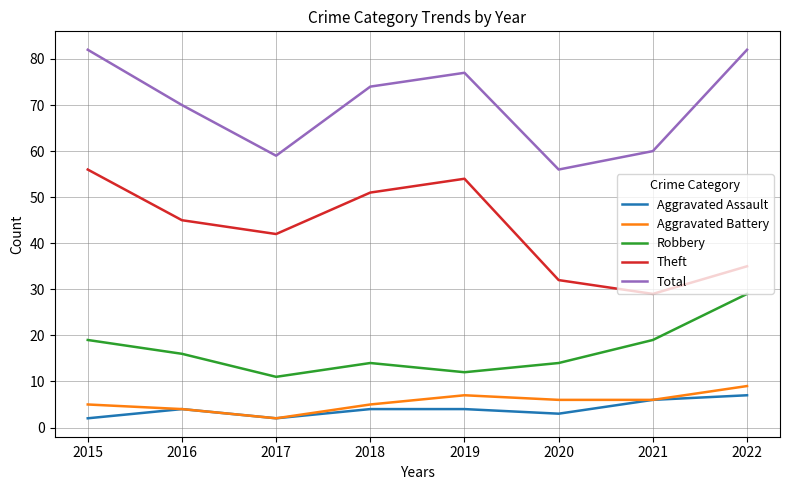

True or false: Aggravated Assault has a value of 6 at 2021.

True